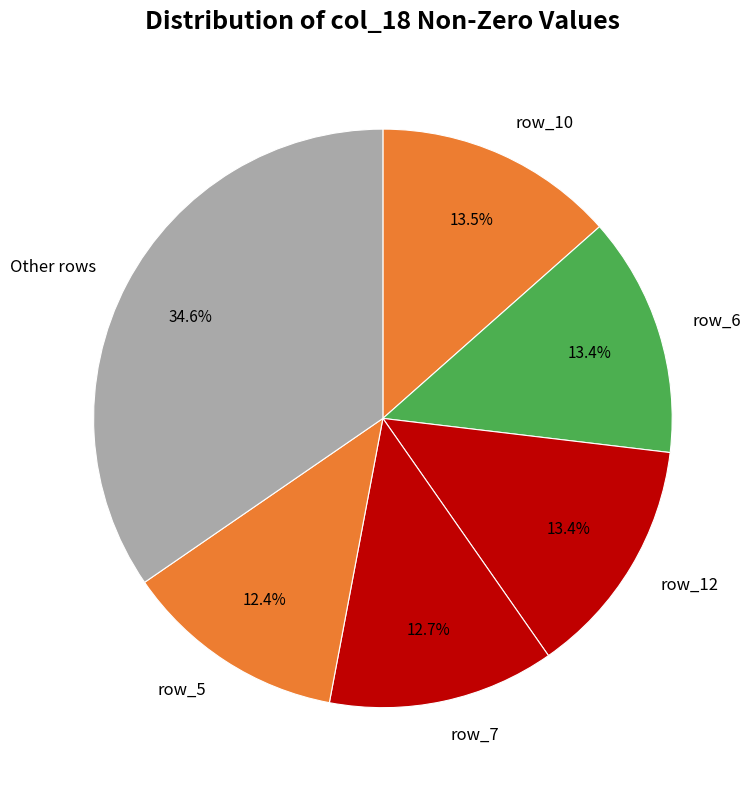

How many slices are in this pie chart?

6